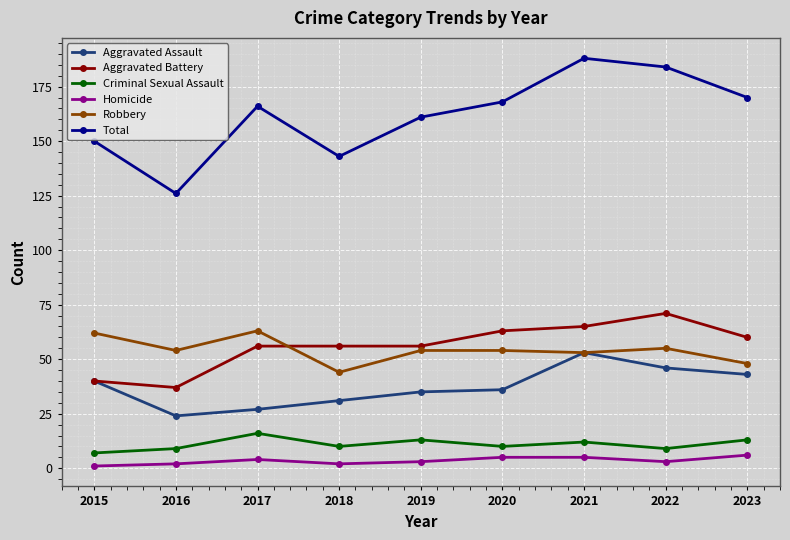

Reading right to left, list all the values displayed in this chart.

Aggravated Assault: 43	46	53	36	35	31	27	24	40
Aggravated Battery: 60	71	65	63	56	56	56	37	40
Criminal Sexual Assault: 13	9	12	10	13	10	16	9	7
Homicide: 6	3	5	5	3	2	4	2	1
Robbery: 48	55	53	54	54	44	63	54	62
Total: 170	184	188	168	161	143	166	126	150